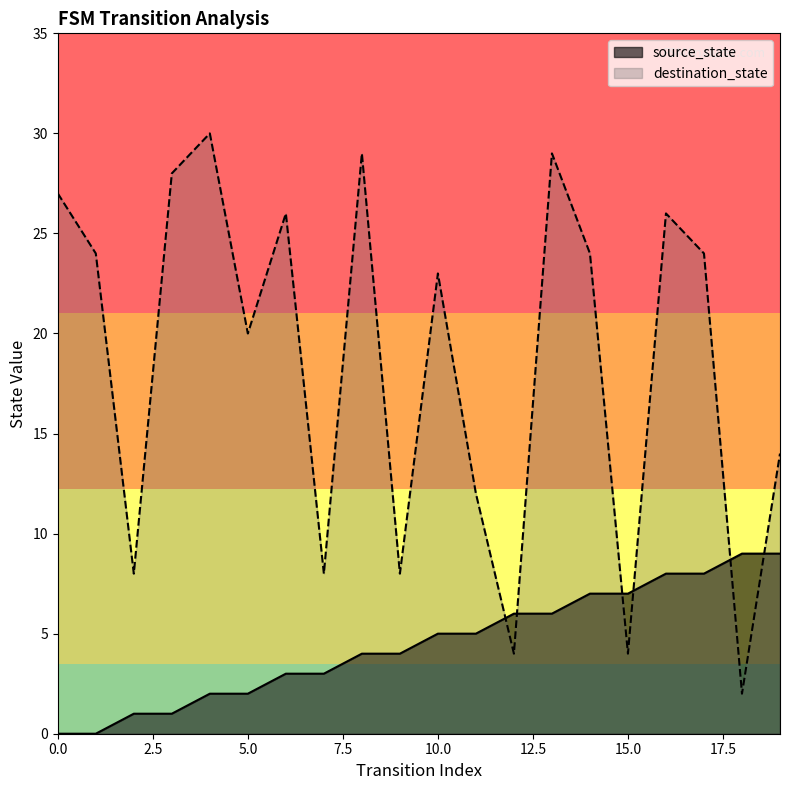

What is the sum of the source_state values at 19 and 2?

10